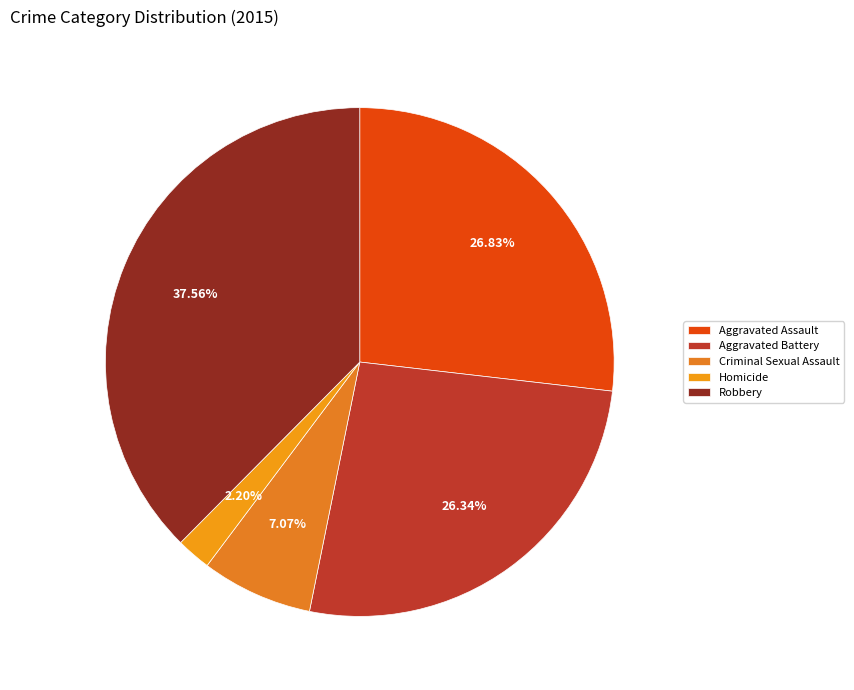

How many segments does this pie chart have?

5